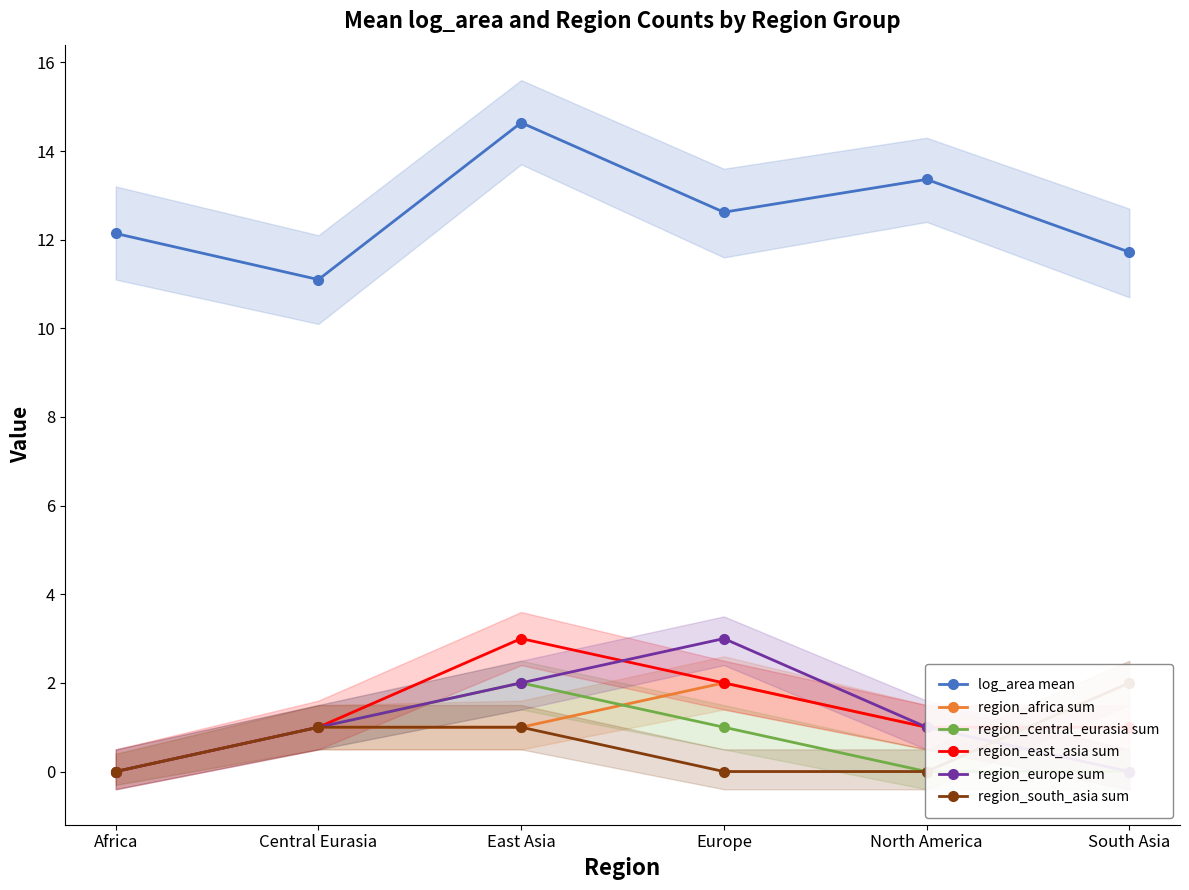

At which label does region_east_asia sum first exceed 1?

East Asia